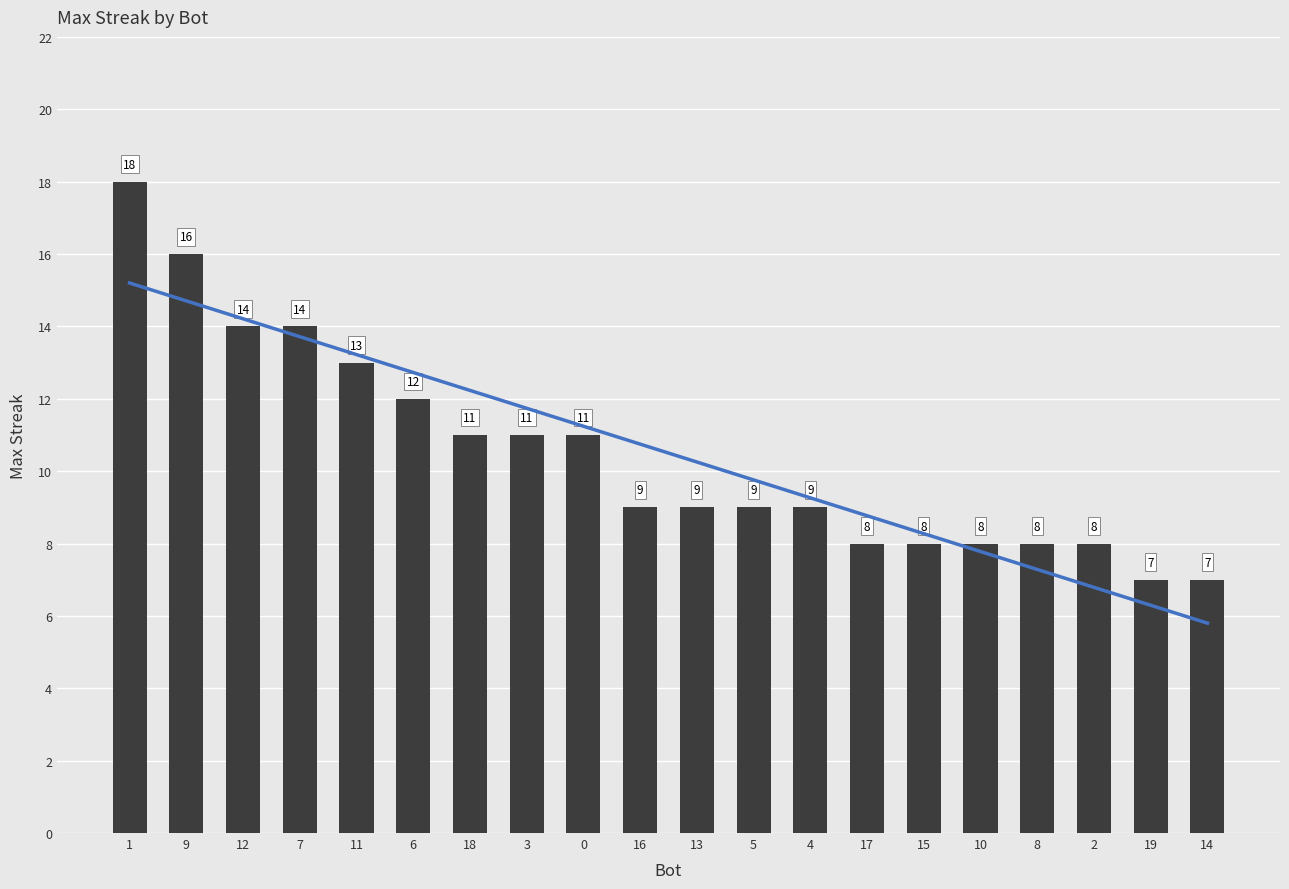

Reading left to right, extract all data points from this chart.

18	16	14	14	13	12	11	11	11	9	9	9	9	8	8	8	8	8	7	7